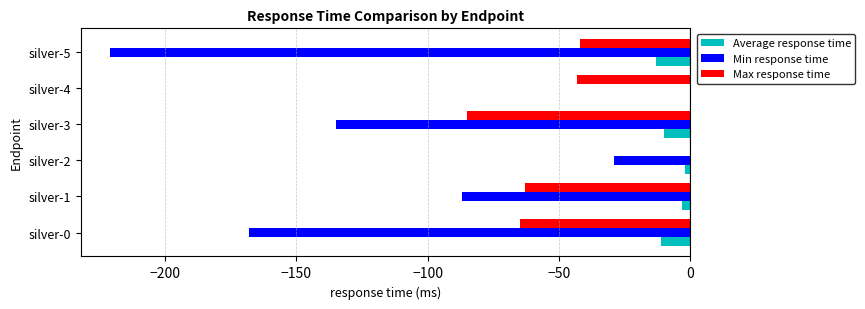

What is the total value across all series at silver-3?

-230